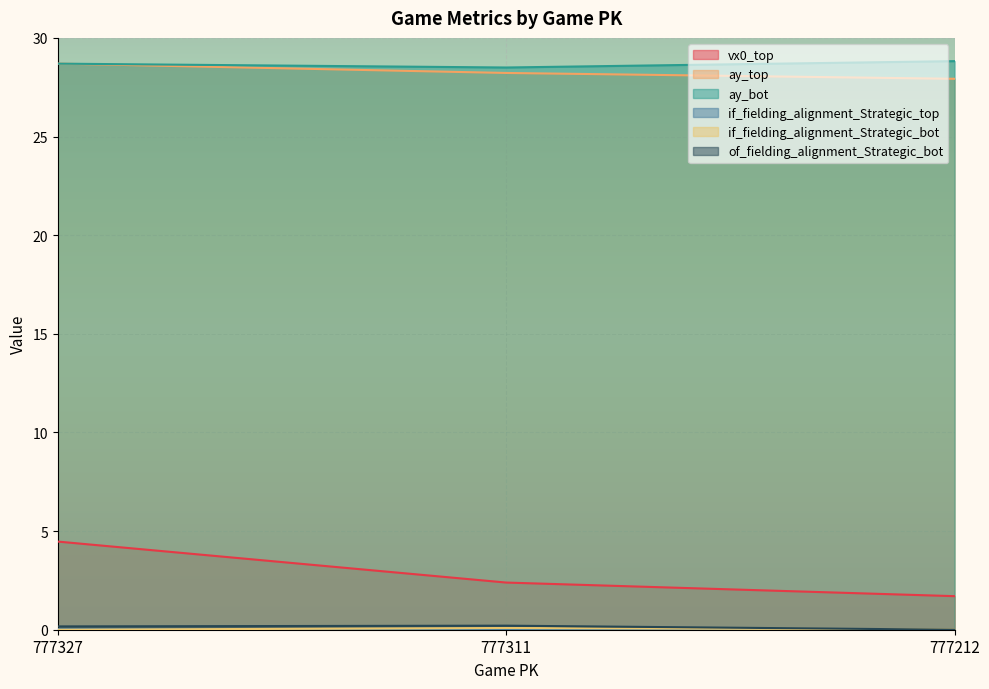

Between 777327 and 777212, which is larger?

777327